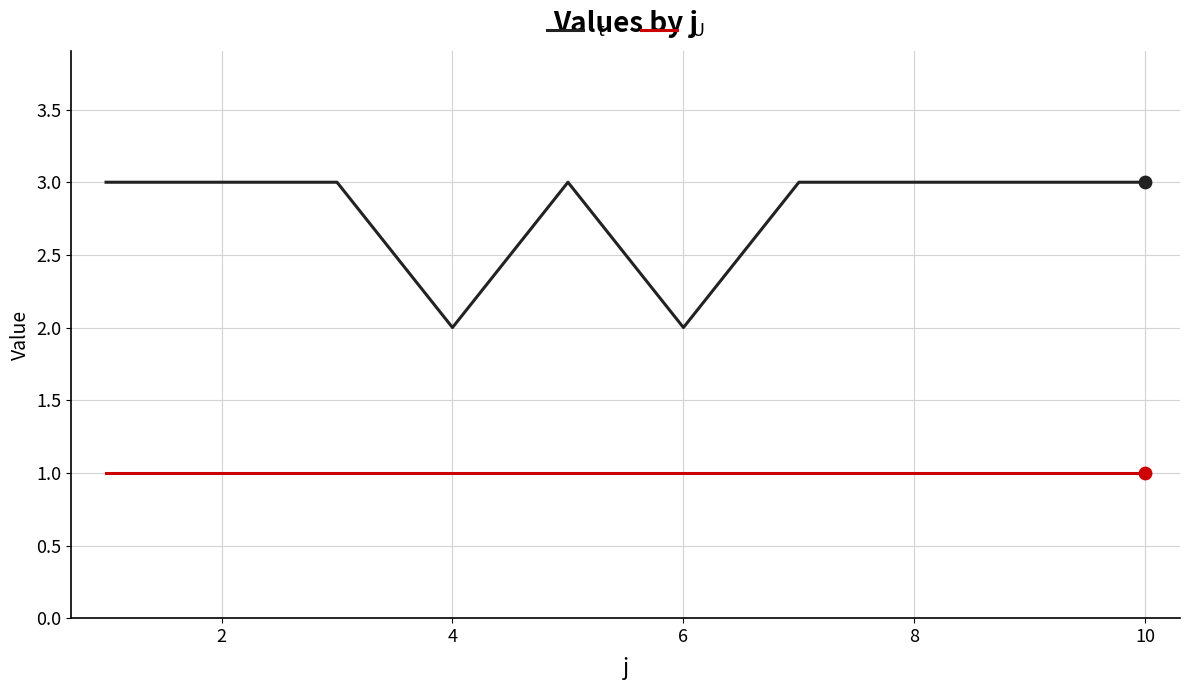

At how many categories does at least one series exceed 1?

10